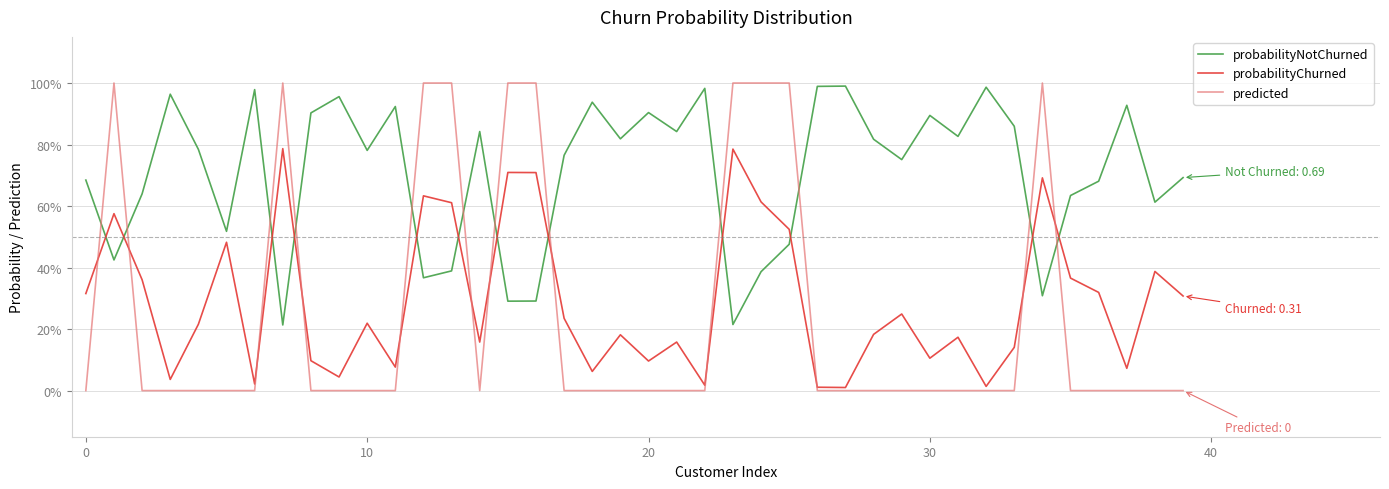

Does the chart have visible grid lines?

Yes